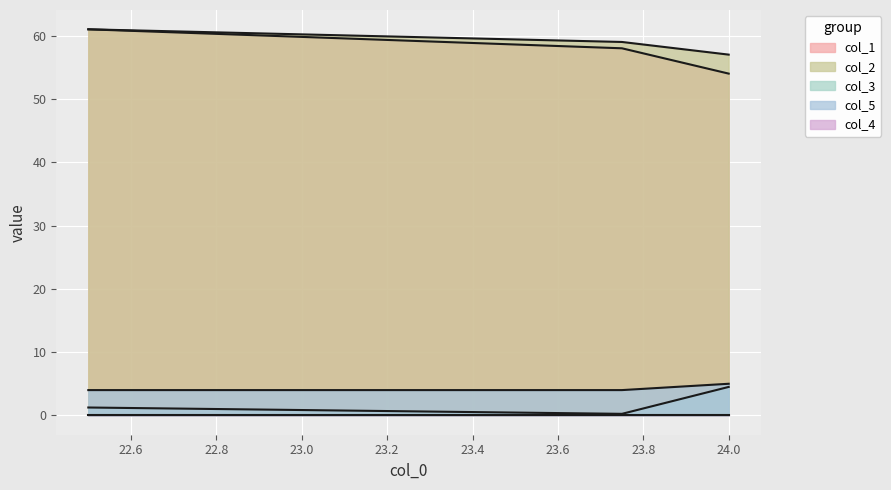

What is the difference between the highest and lowest values at 22.5?

59.8